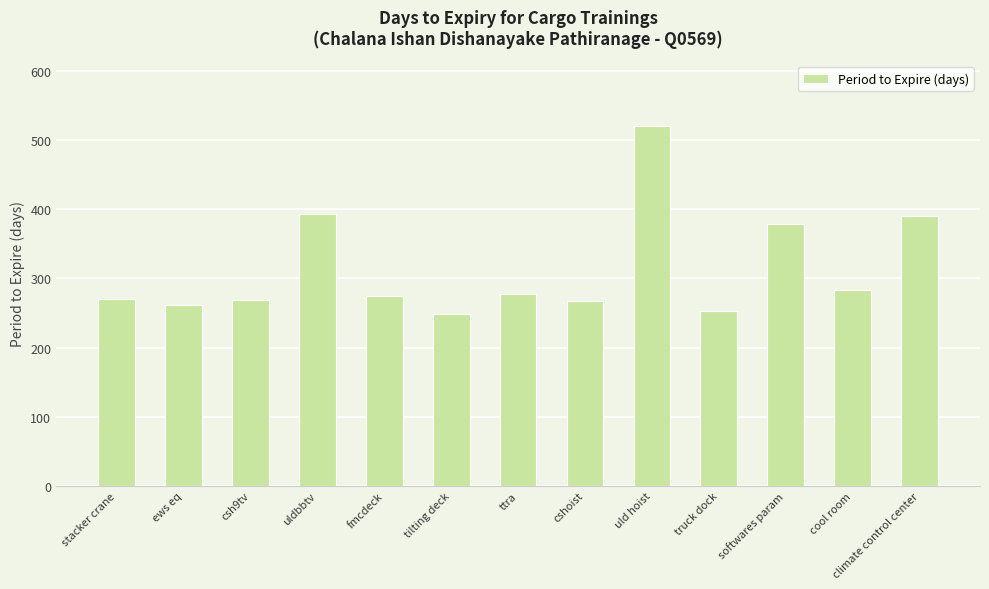

What is the change in value from stacker crane to uld hoist?

+250